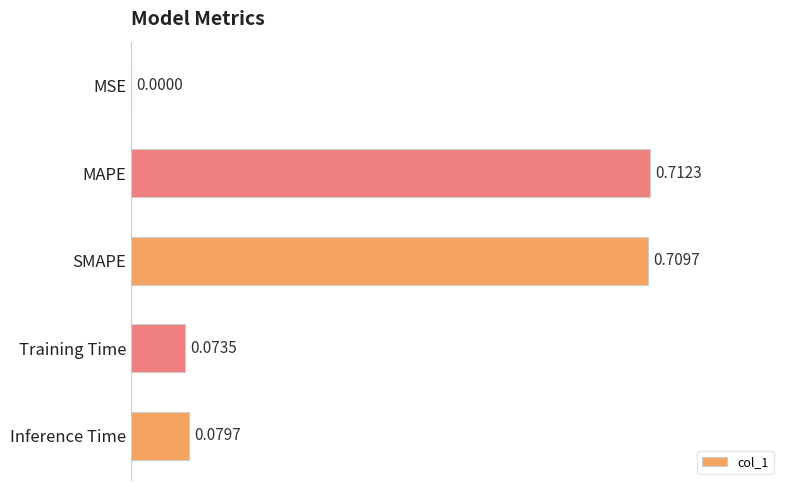

Where is the data nearest to the value 0?

MSE